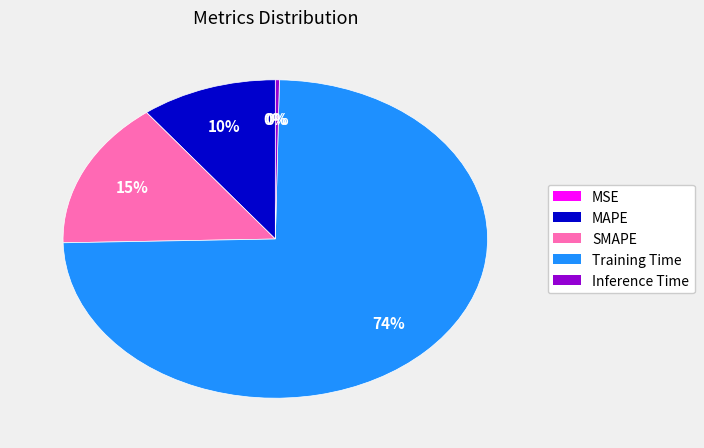

Rank the categories by value from lowest to highest.

MSE, Inference Time, MAPE, SMAPE, Training Time